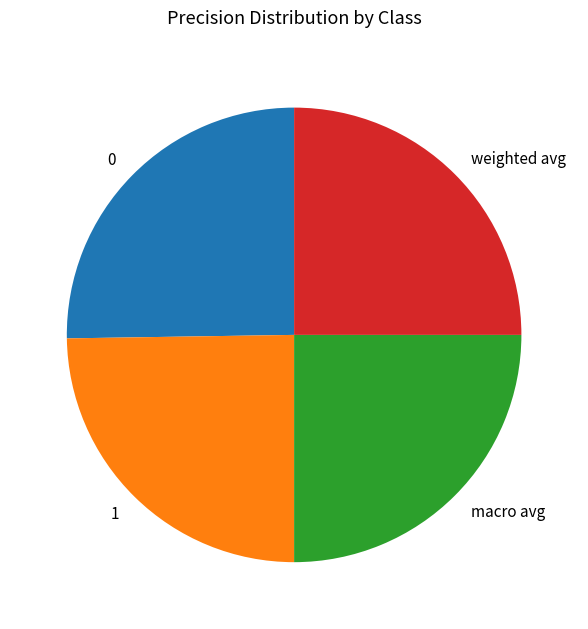

Count the number of slices in the pie.

4